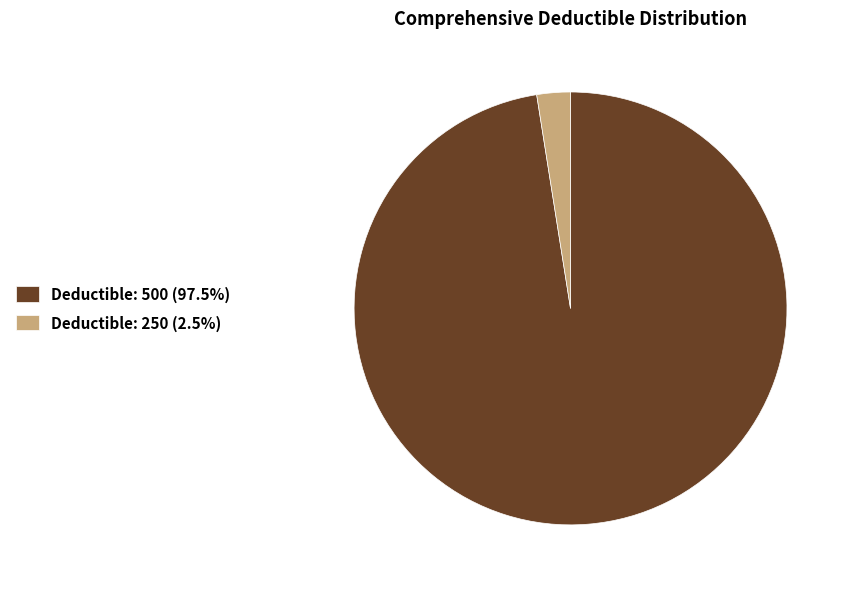

Combined, do Deductible: 500 (97.5%) and Deductible: 250 (2.5%) account for over 50%?

Yes